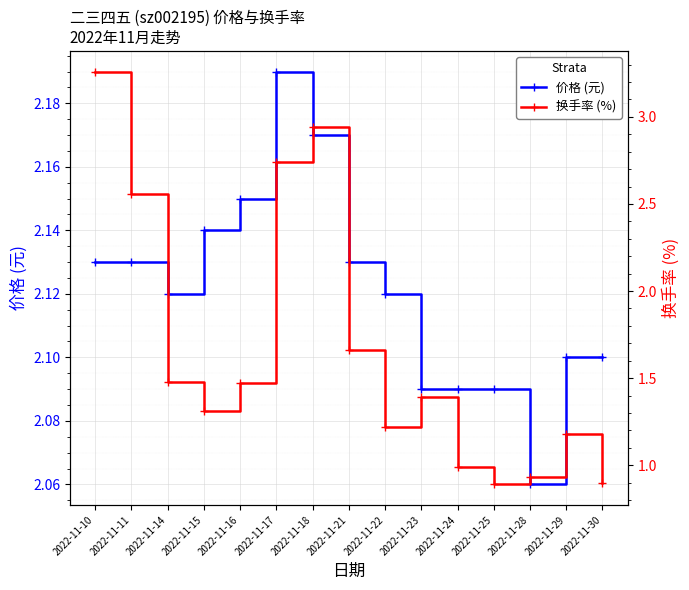

Reading left to right, extract all data points from this chart.

价格 (元): 2022-11-10=2.1	2022-11-11=2.1	2022-11-14=2.1	2022-11-15=2.1	2022-11-16=2.1	2022-11-17=2.2	2022-11-18=2.2	2022-11-21=2.1	2022-11-22=2.1	2022-11-23=2.1	2022-11-24=2.1	2022-11-25=2.1	2022-11-28=2.1	2022-11-29=2.1	2022-11-30=2.1
换手率 (%): 2022-11-10=3.3	2022-11-11=2.6	2022-11-14=1.5	2022-11-15=1.3	2022-11-16=1.5	2022-11-17=2.7	2022-11-18=2.9	2022-11-21=1.7	2022-11-22=1.2	2022-11-23=1.4	2022-11-24=1.0	2022-11-25=0.9	2022-11-28=0.9	2022-11-29=1.2	2022-11-30=0.9